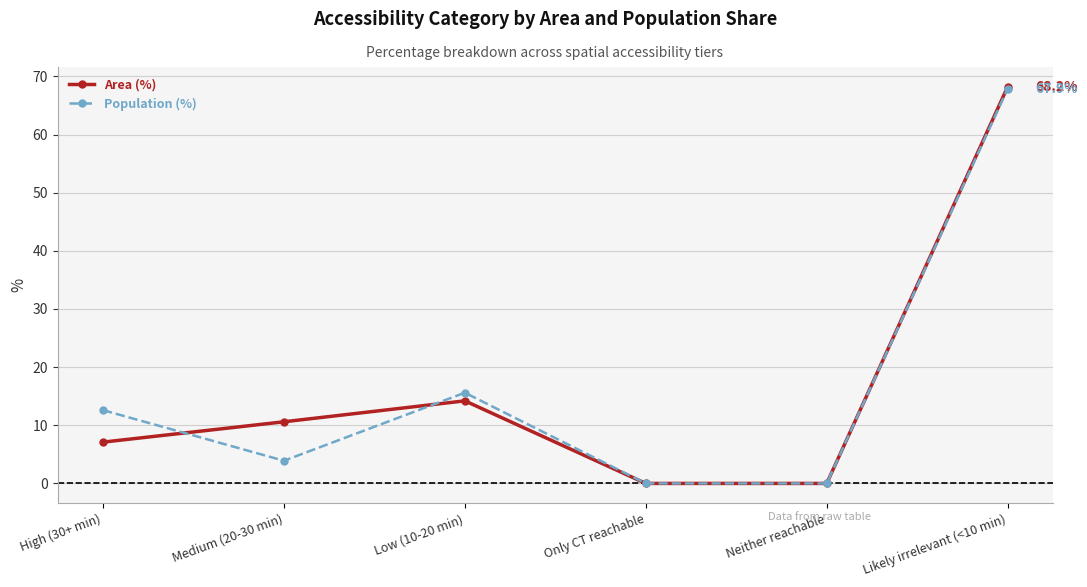

Which category has the highest value across all series?

Likely irrelevant (<10 min)